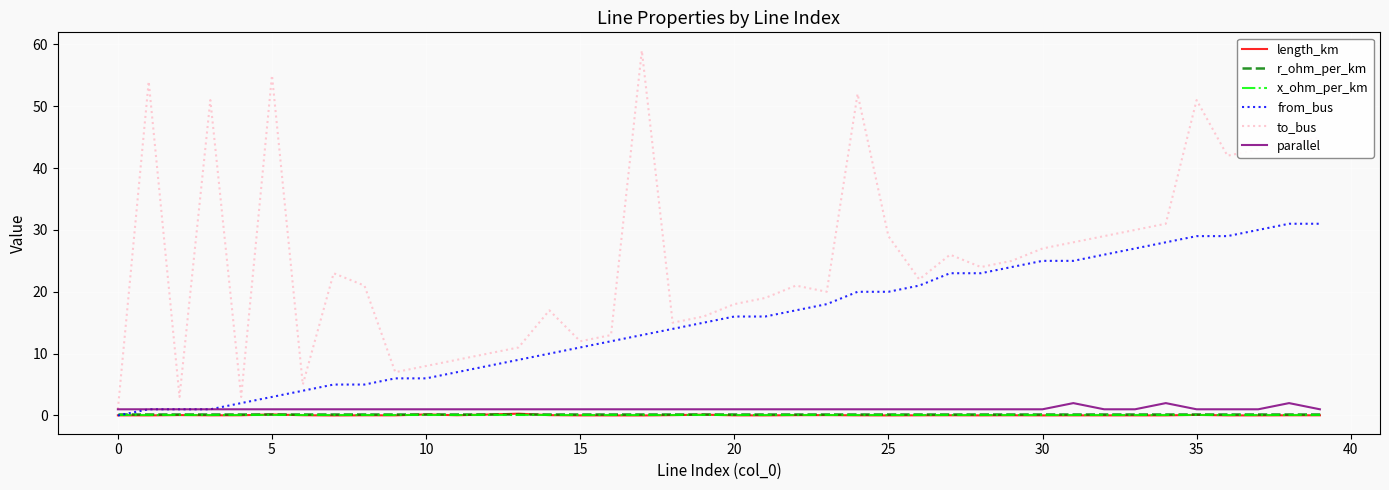

How many series are shown in this chart?

6